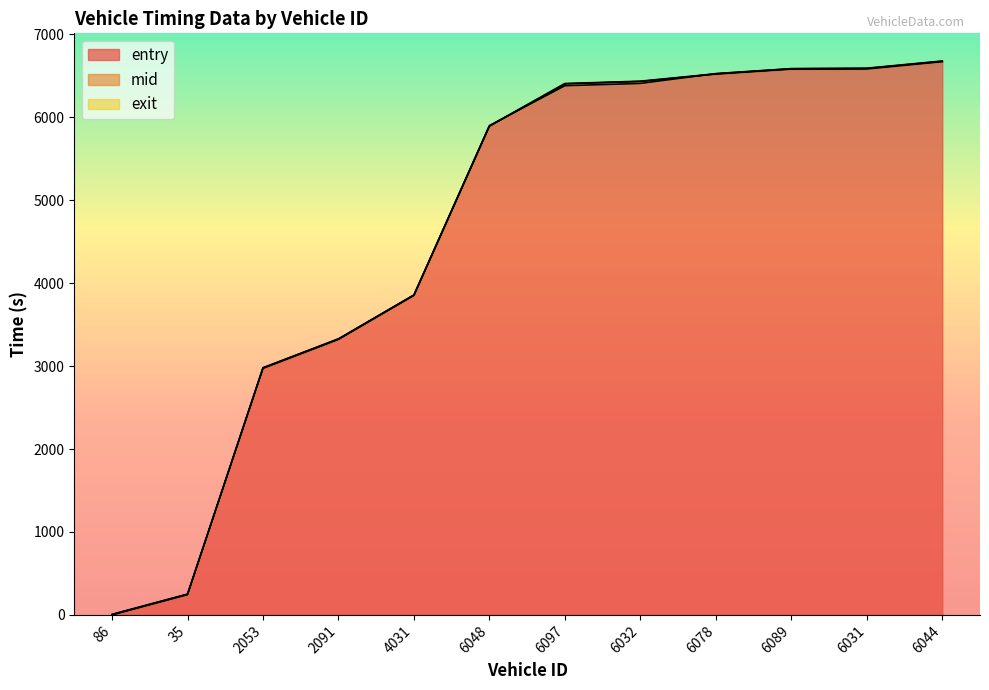

List the labels in order of entry value, smallest first.

86, 35, 2053, 2091, 4031, 6048, 6097, 6032, 6078, 6089, 6031, 6044